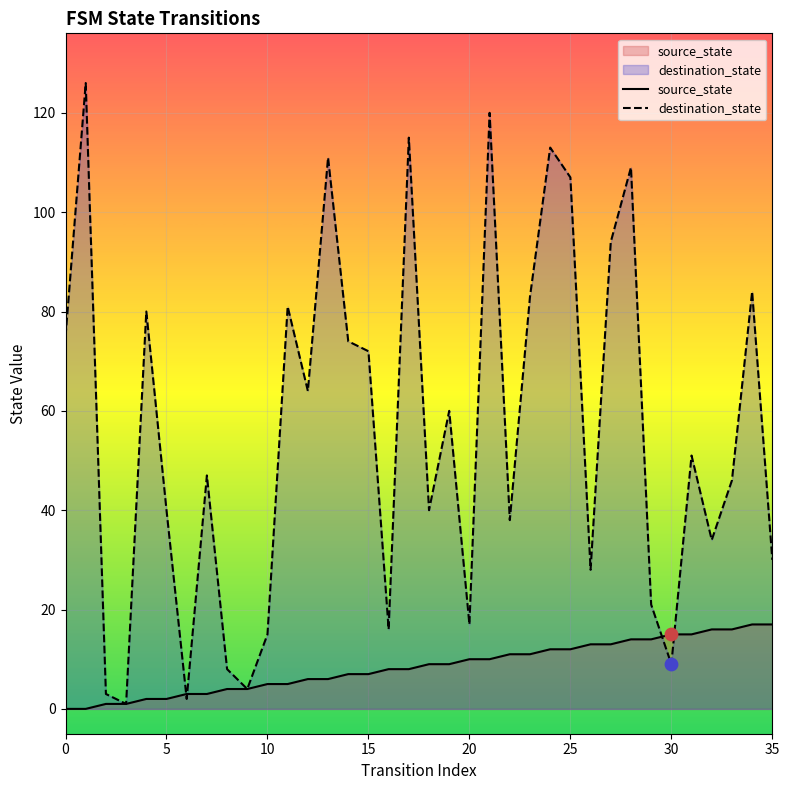

What are all the series names shown in the legend?

source_state, destination_state